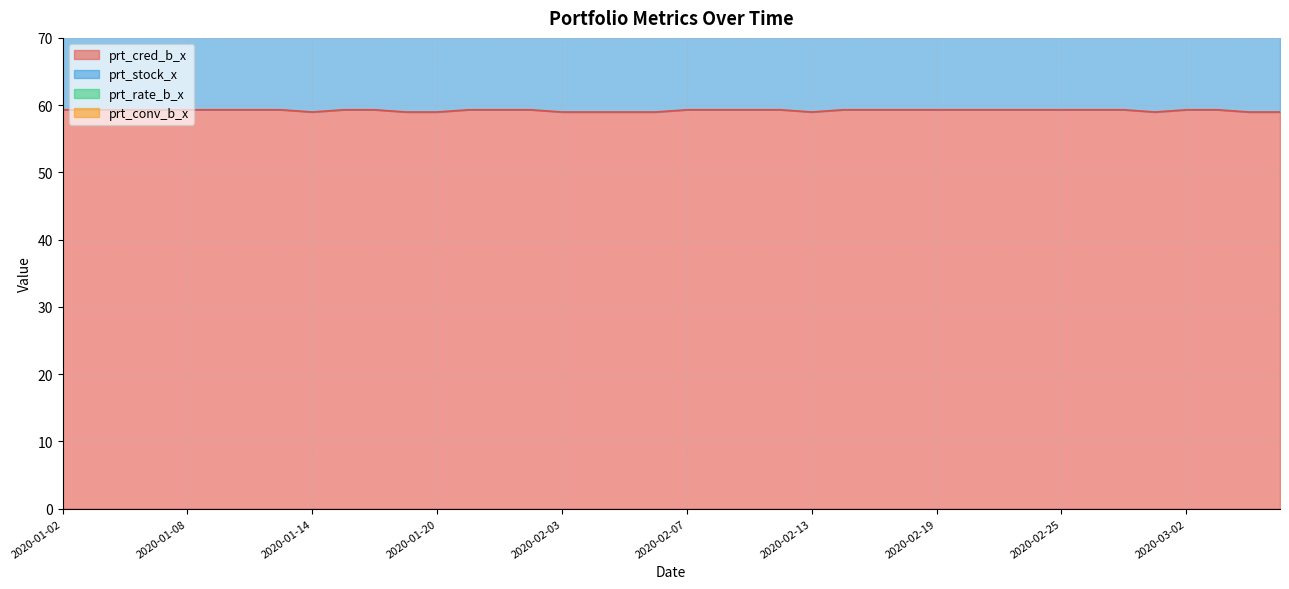

True or false: prt_conv_b_x and prt_cred_b_x intersect in this chart.

False